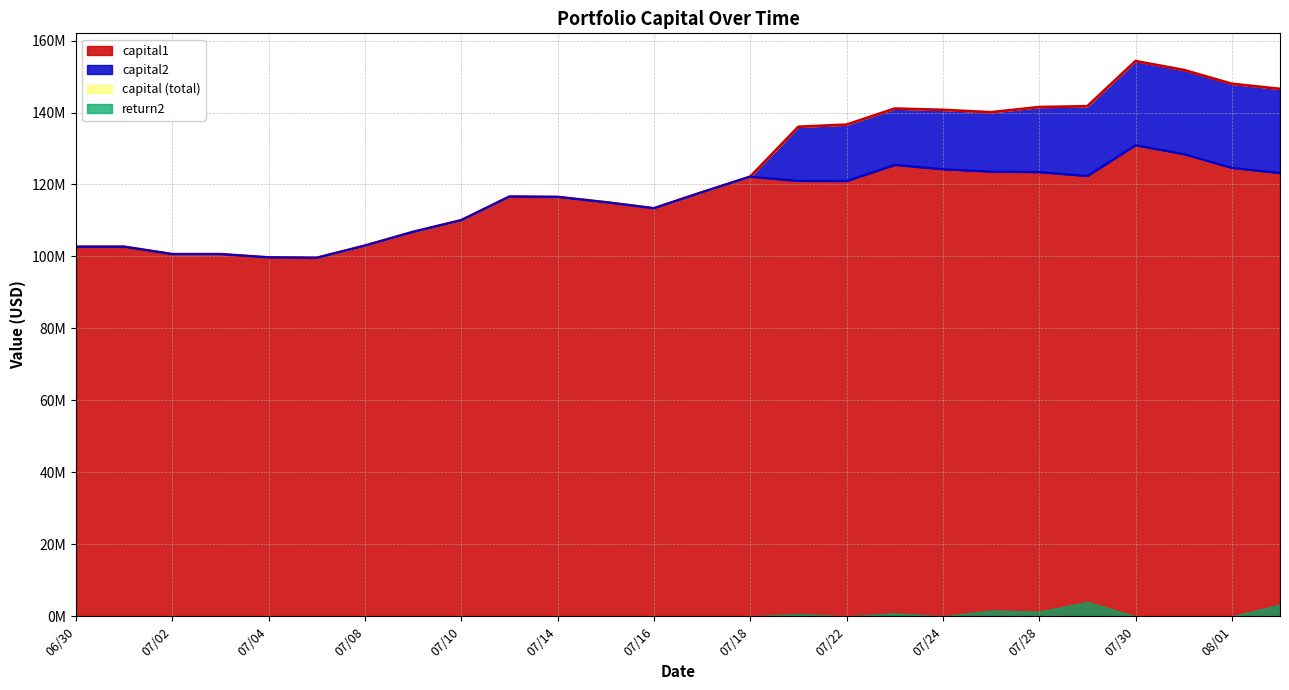

Where is the first local maximum for capital1?

20250711